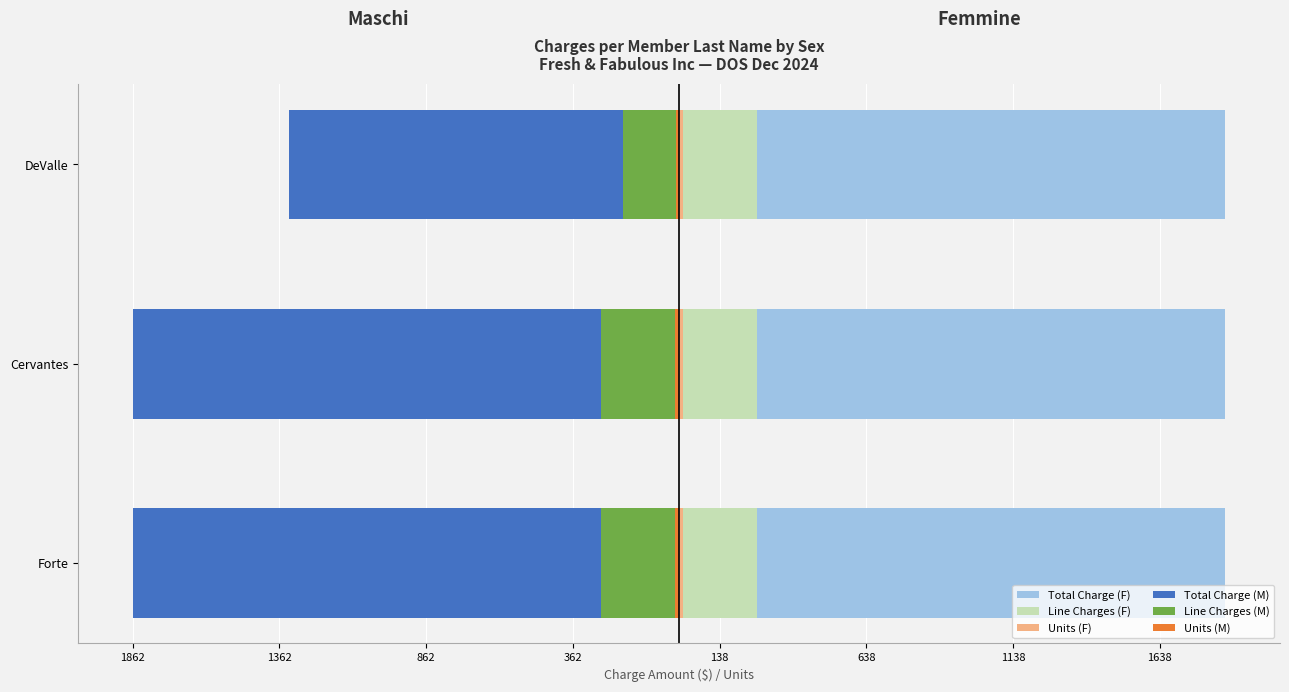

At how many categories does at least one series exceed -1096?

3